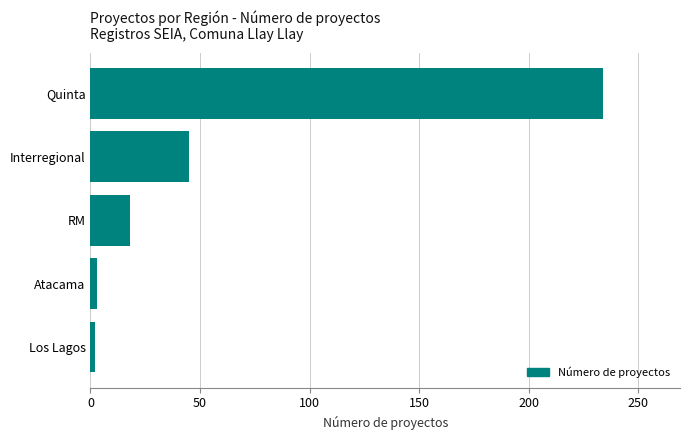

At which label is the value closest to 118?

Interregional